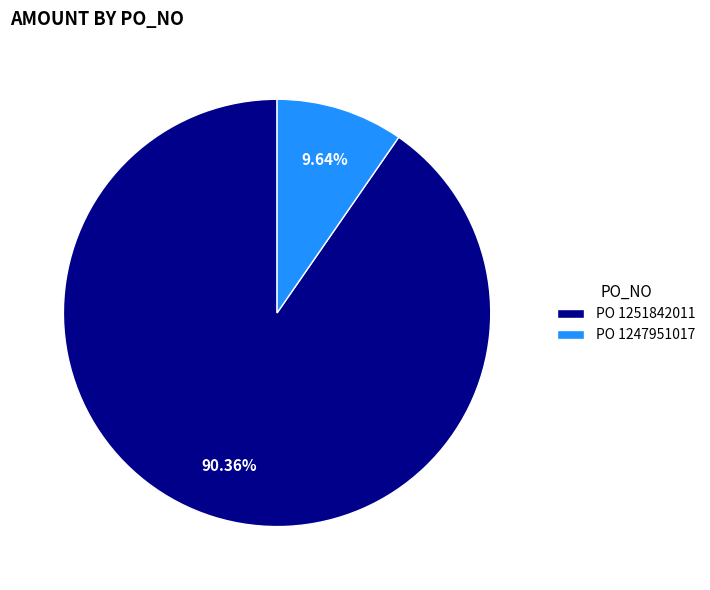

Do PO 1251842011 and PO 1247951017 together represent more than half of the pie?

Yes